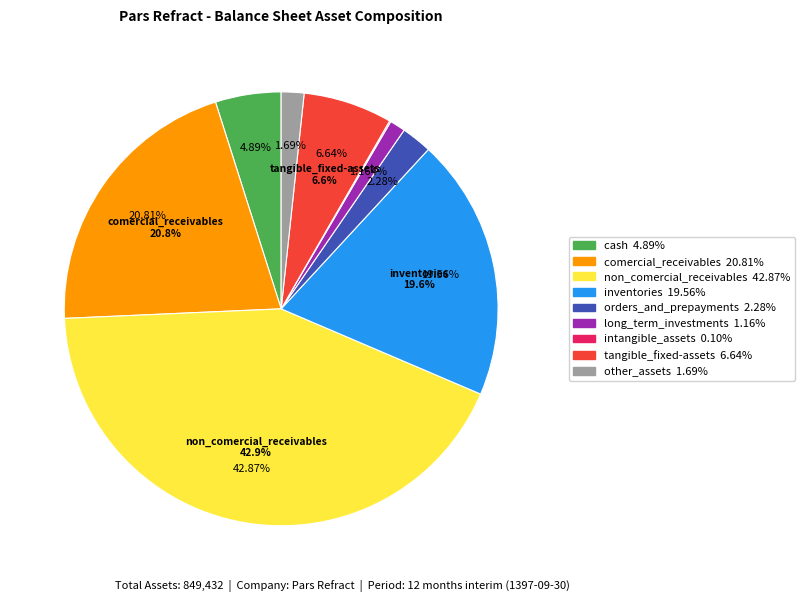

Does other_assets account for over 50% of the chart?

No